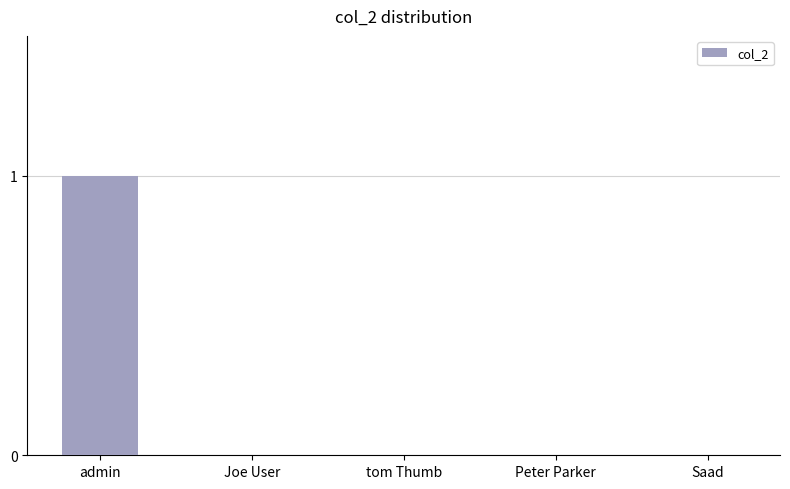

Are the bars grouped side by side (vs. stacked)?

No